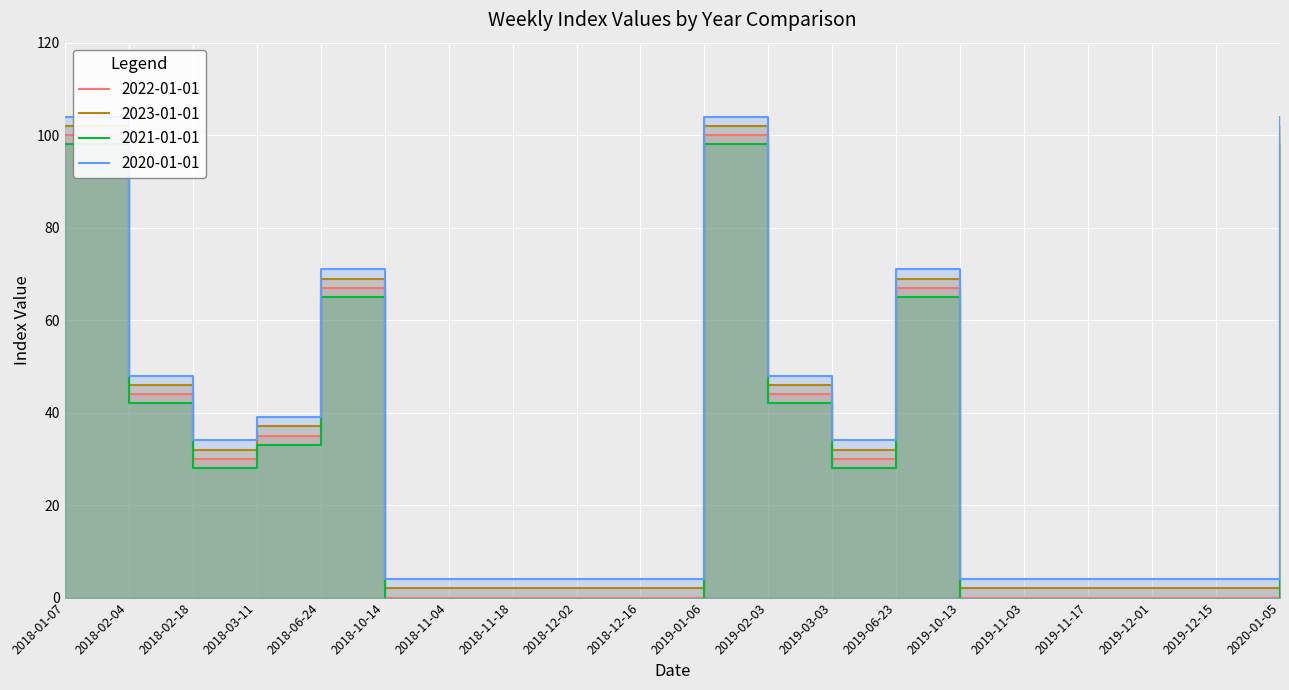

What is the minimum value for 2020-01-01?

4